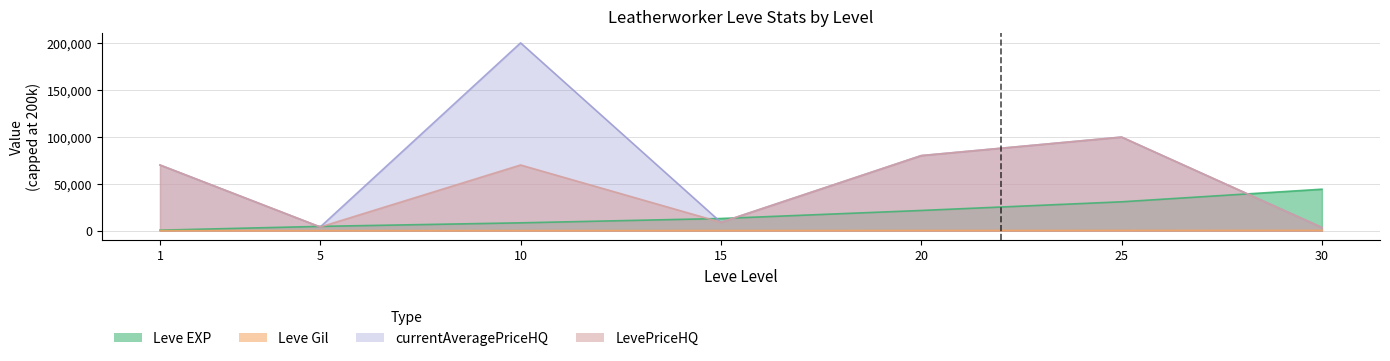

What is the difference between the second highest and second lowest values in the Leve Gil series?

196.0